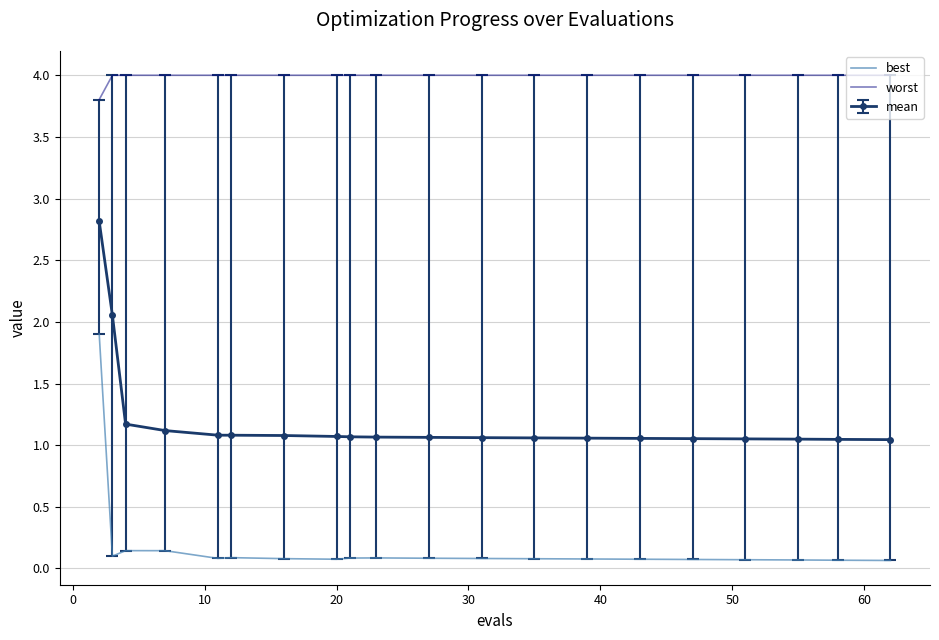

Which series has the widest spread of values?

best